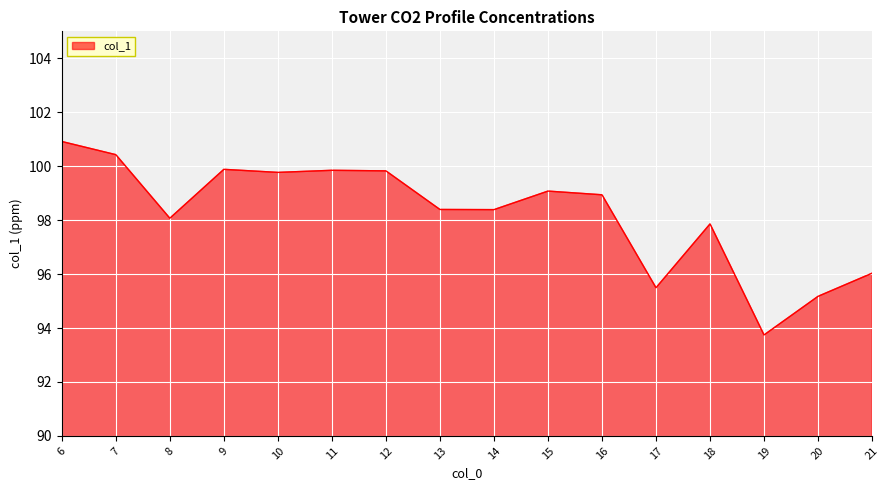

What is the average value?

98.2